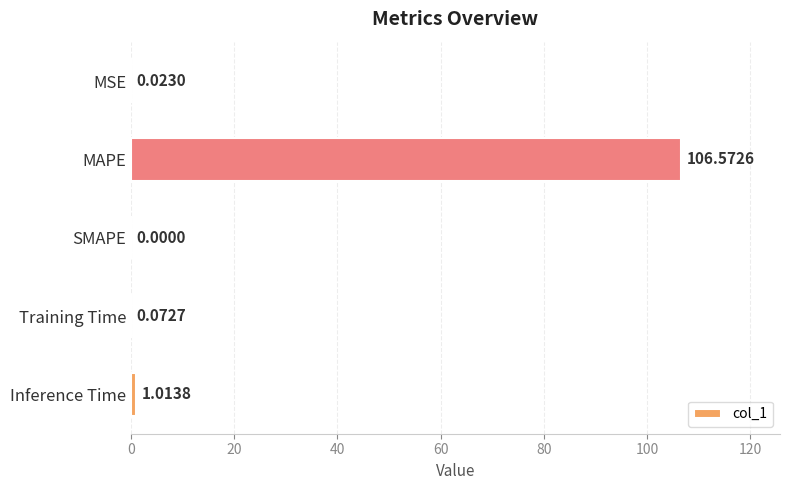

Which has a higher value, SMAPE or MSE?

MSE